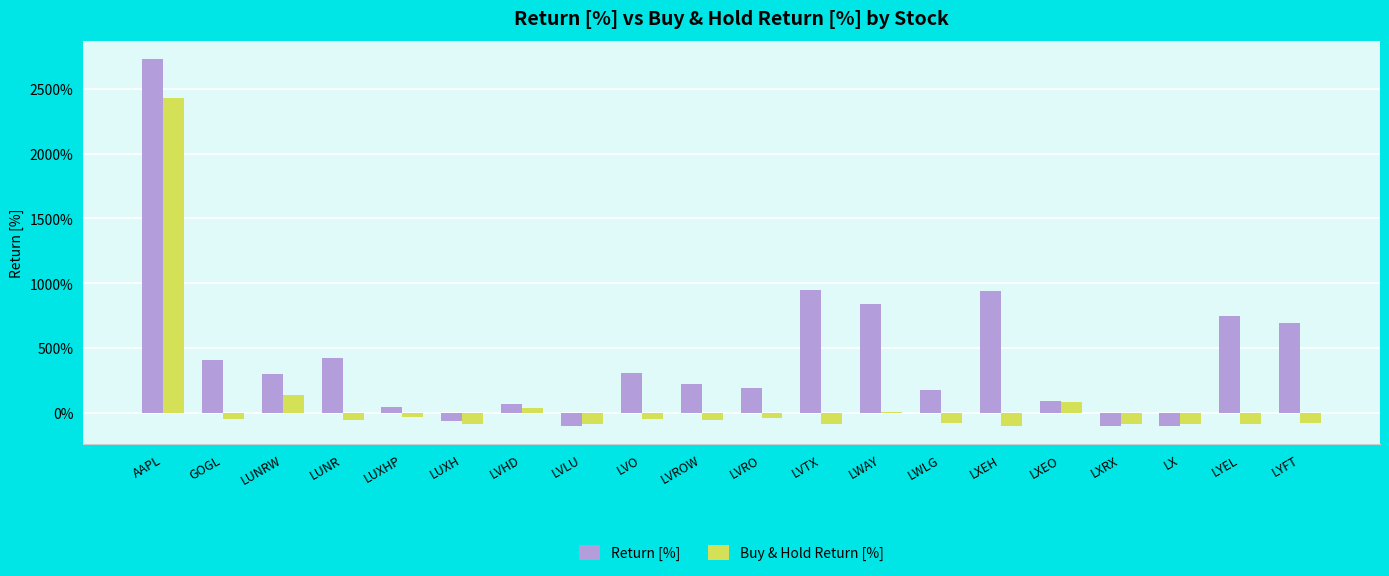

Is it true that Return [%] equals 502.0 at LUNRW?

False